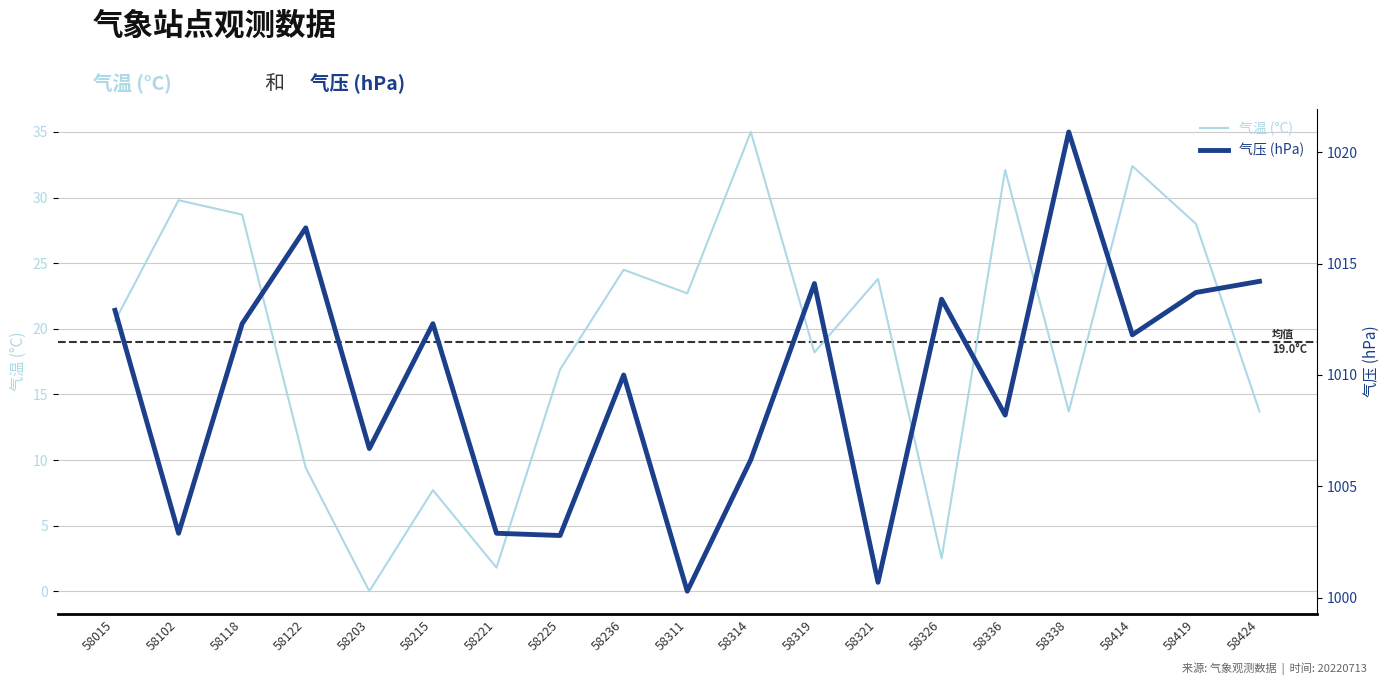

True or false: 气压 (hPa) and 气温 (°C) intersect in this chart.

False